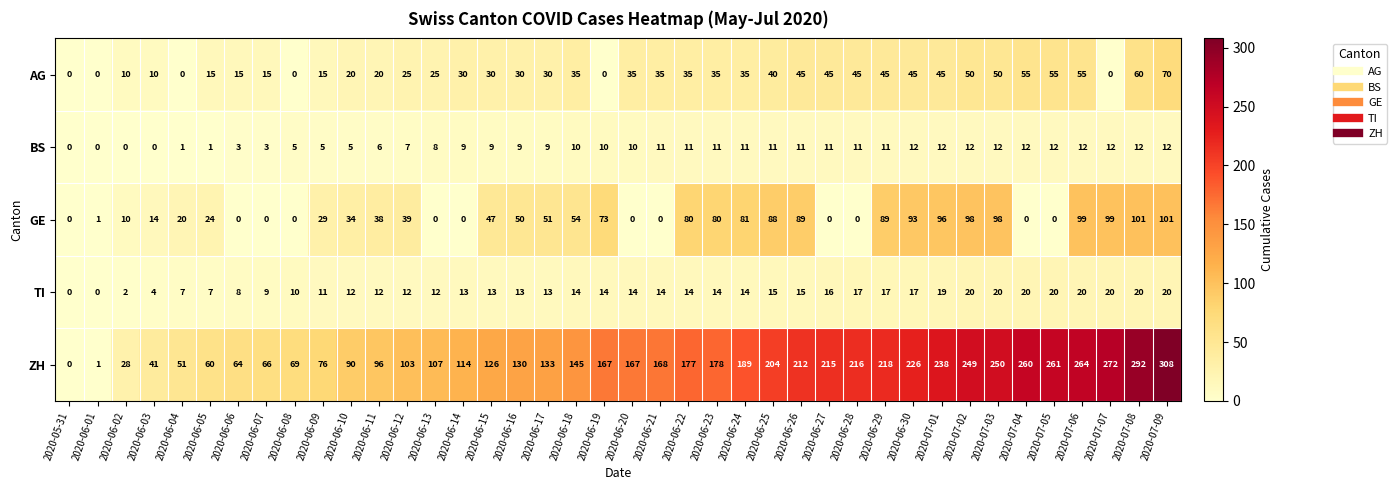

The ZH series shows 260 at 2020-06-23. True or false?

False